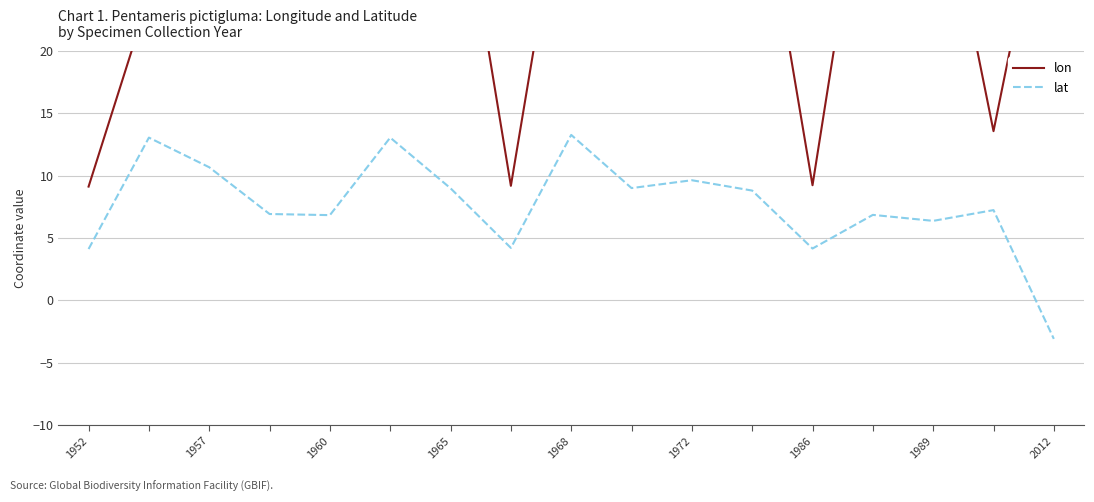

Is it true that lat equals 22.5 at 1968?

False